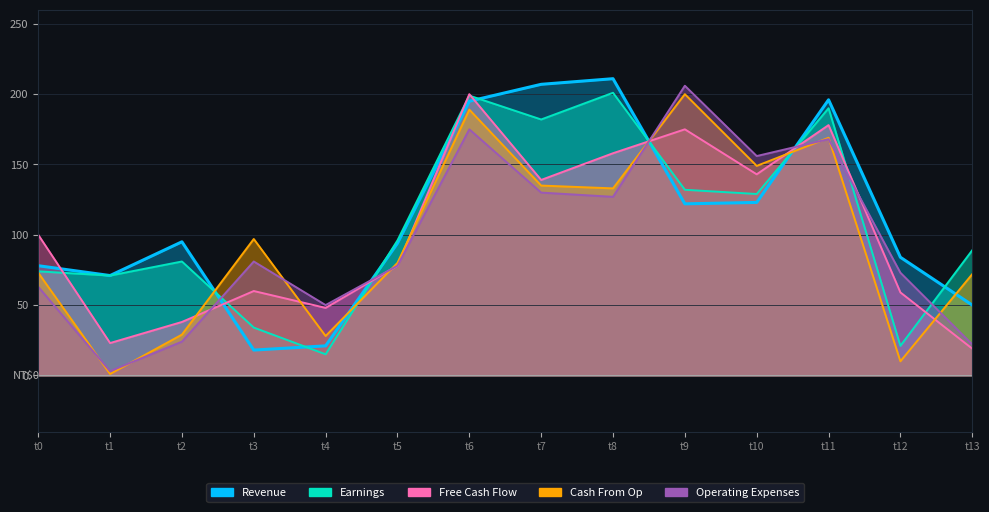

Which series has the largest total across all categories?

Revenue